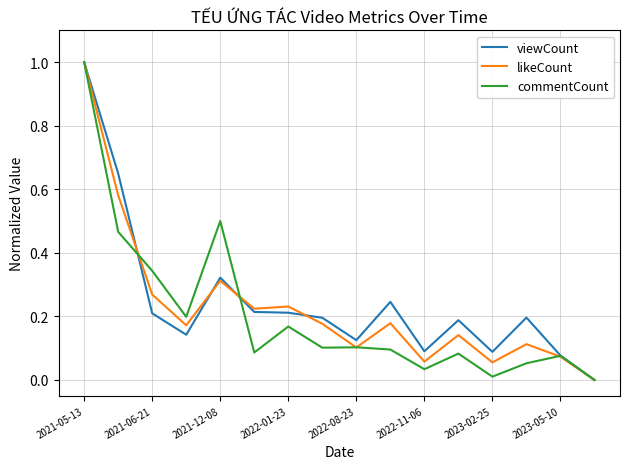

What is the maximum value for likeCount?

1.0